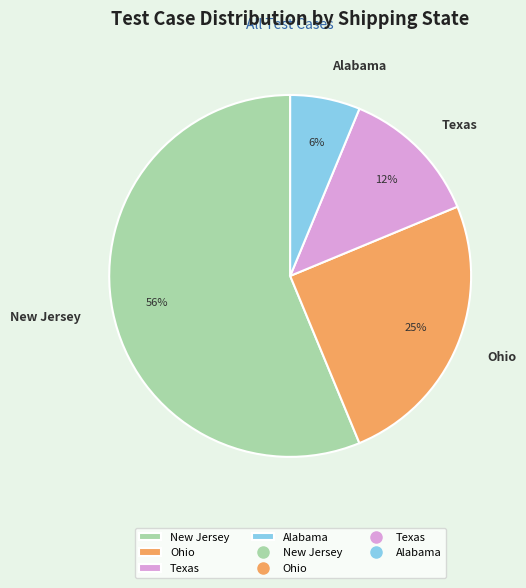

Is it true that New Jersey is 67% of the pie?

False